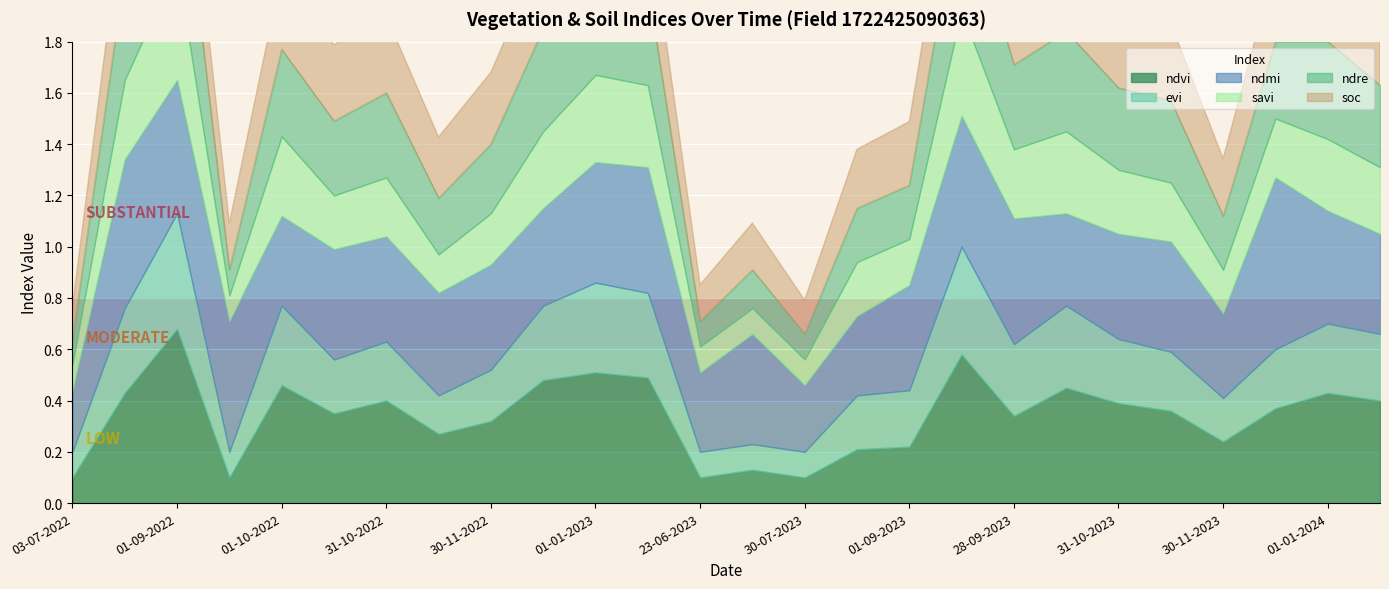

Is it true that ndvi equals 0.0 at 30-07-2023?

False